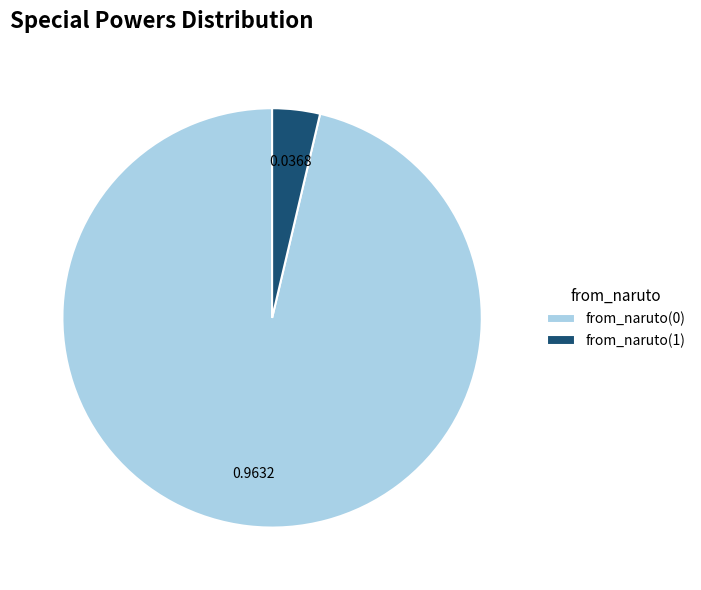

Combined, do from_naruto(0) and from_naruto(1) account for over 50%?

Yes